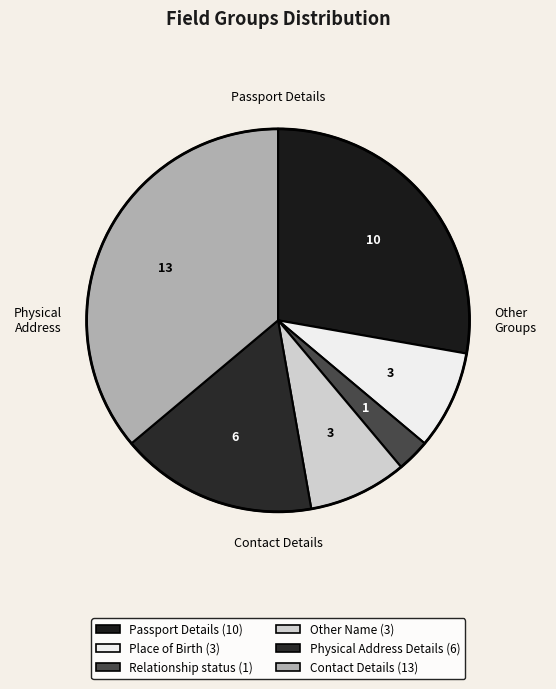

Is there a majority slice in this chart?

No